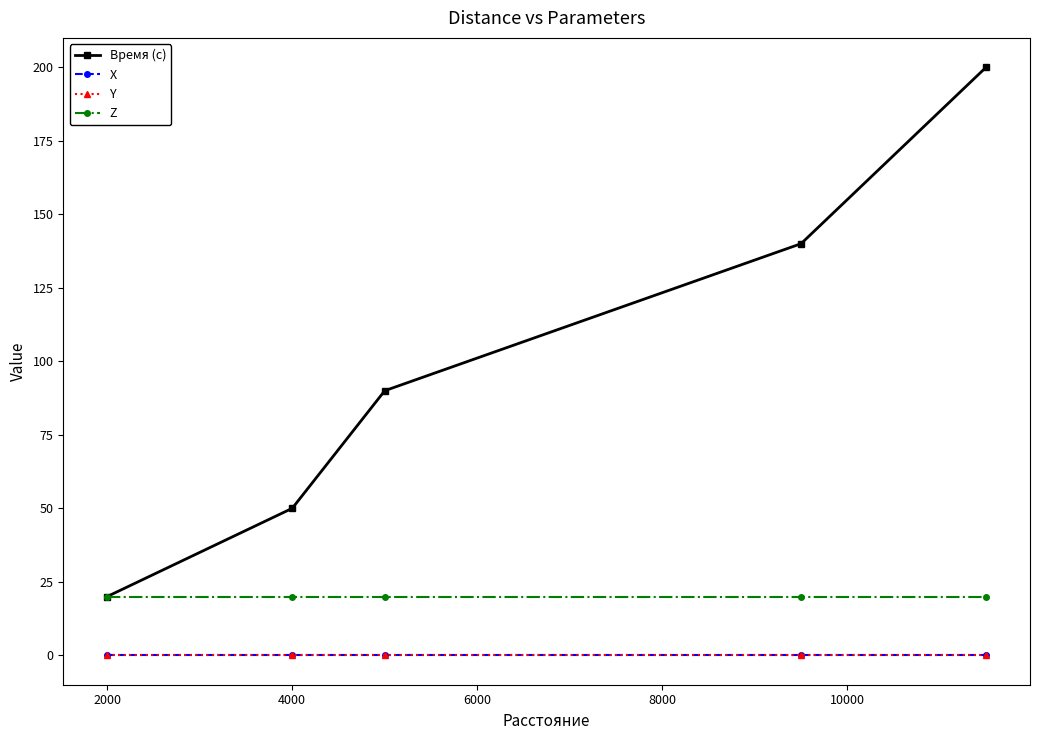

Which series has the largest range (max minus min)?

Время (с)